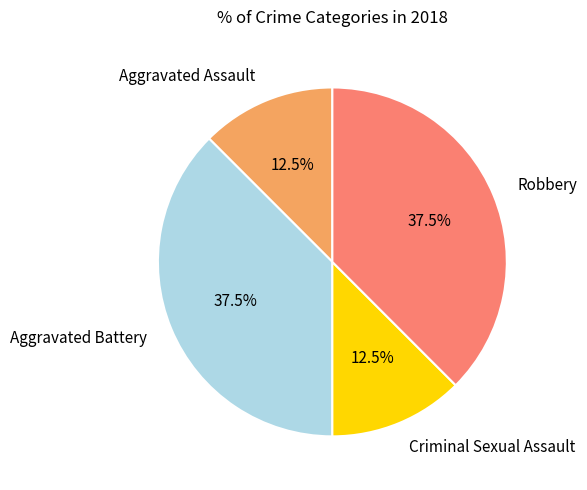

What percentage is NOT represented by Aggravated Assault?

87.5%